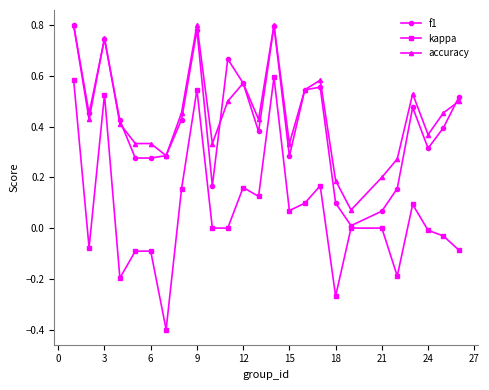

True or false: f1 has more than 2 points higher than both neighbors.

True